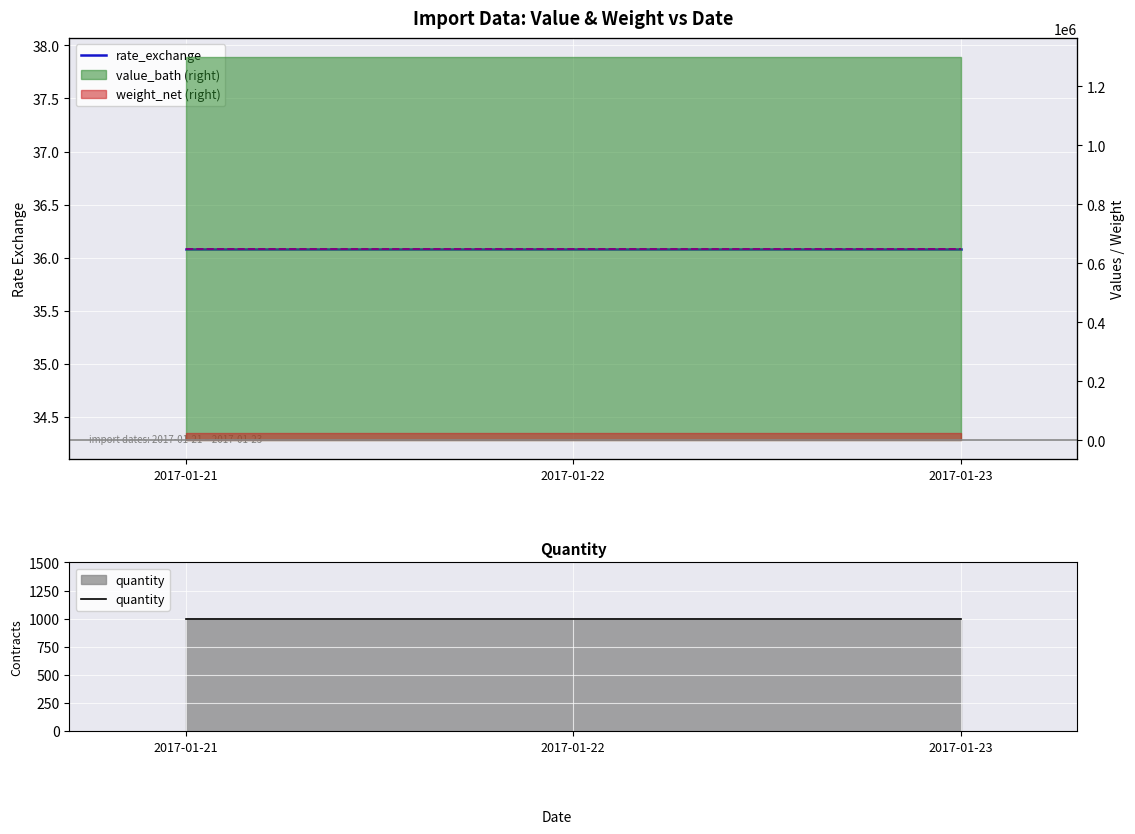

Which series changed the most between 2017-01-21 and 2017-01-22?

rate_exchange